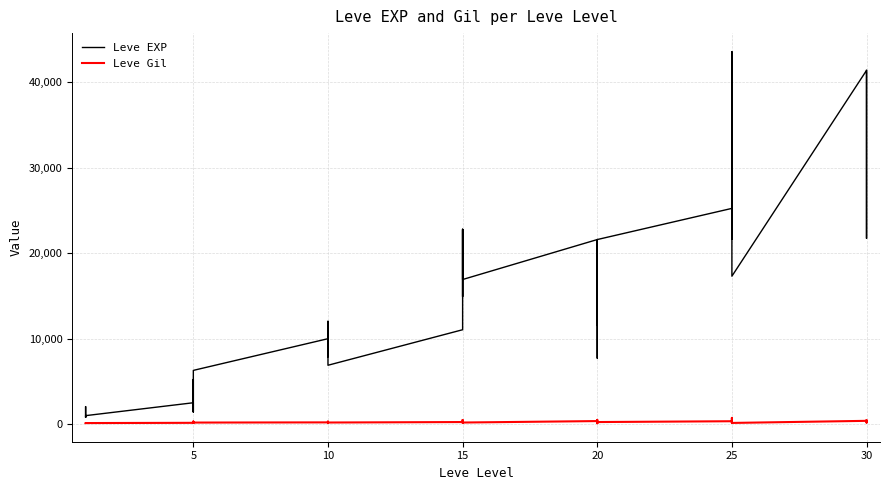

Reading left to right, what are all the values shown in this chart?

Leve EXP: 800	2040	1330	1330	800	980	2490	1420	5220	1420	3600	6280	9990	8930	12030	7880	8930	6880	11040	22790	14920	22790	16920	16920	21600	11560	17120	21600	7710	21600	25250	21650	26160	36390	43600	17310	41410	41410	21740	41410
Leve Gil: 113	114	114	115	112	112	139	169	293	140	170	169	191	169	230	168	284	175	230	468	172	234	170	174	344	101	485	281	101	230	326	229	203	379	715	126	372	296	175	440